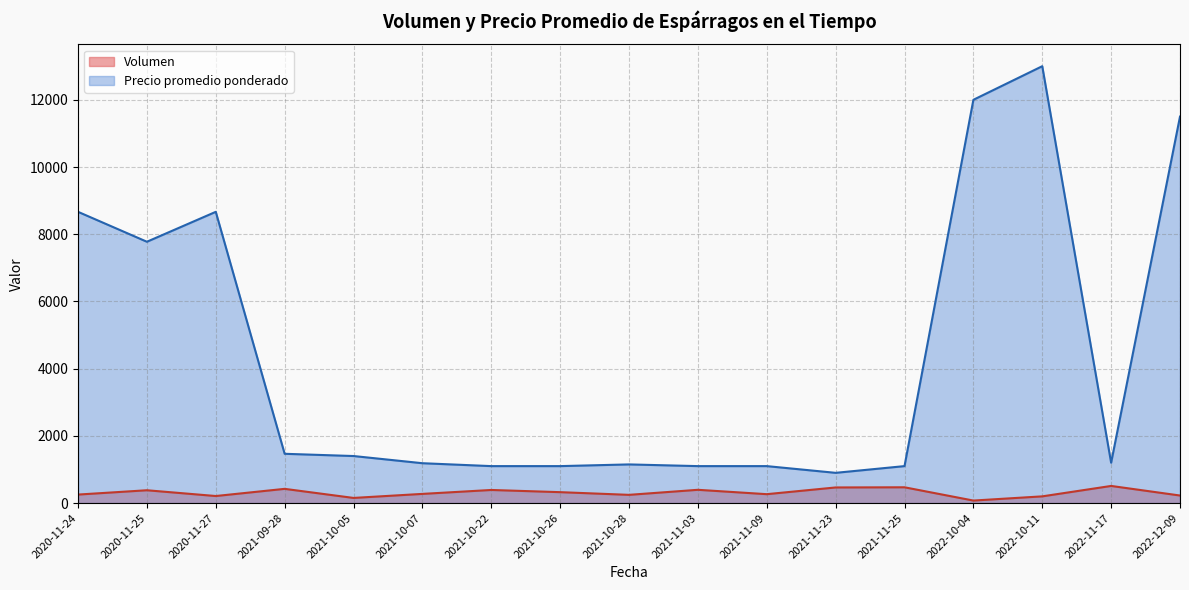

What are all the series names shown in the legend?

Volumen, Precio promedio ponderado